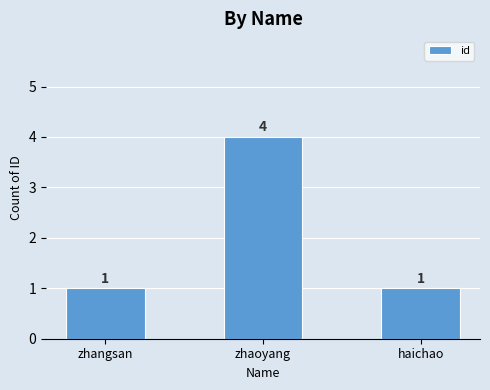

Read the value at zhangsan.

1